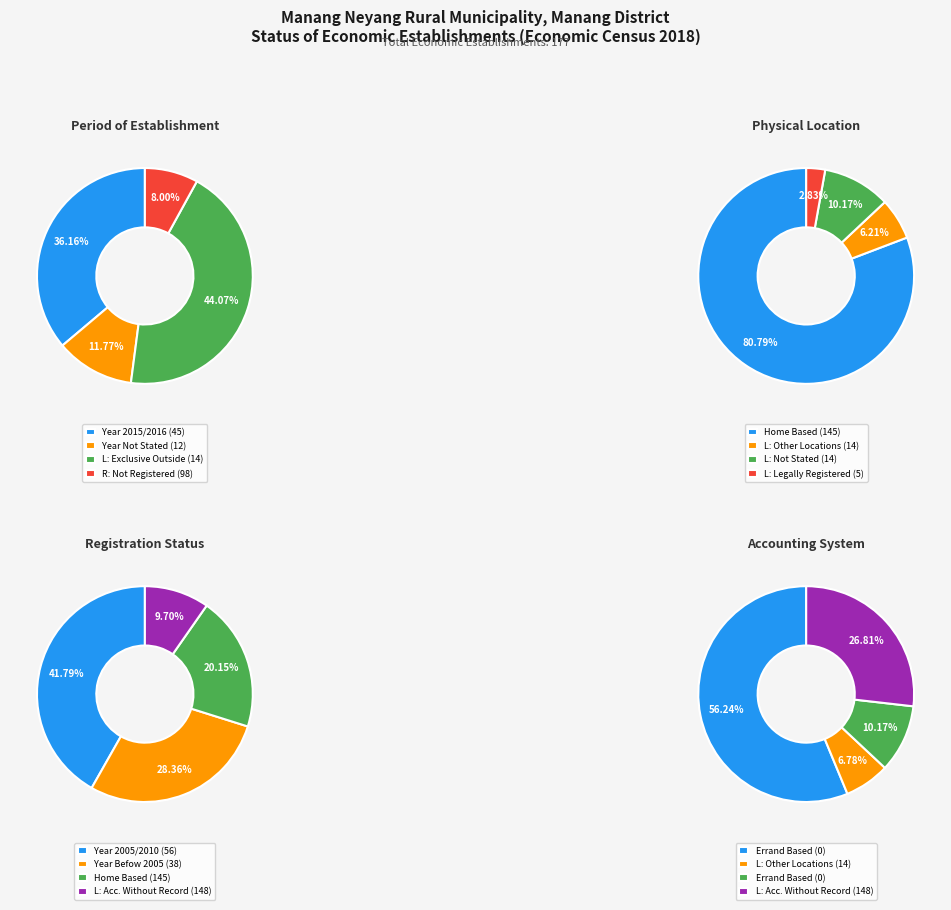

To the nearest percent, what is the average slice percentage?

25%